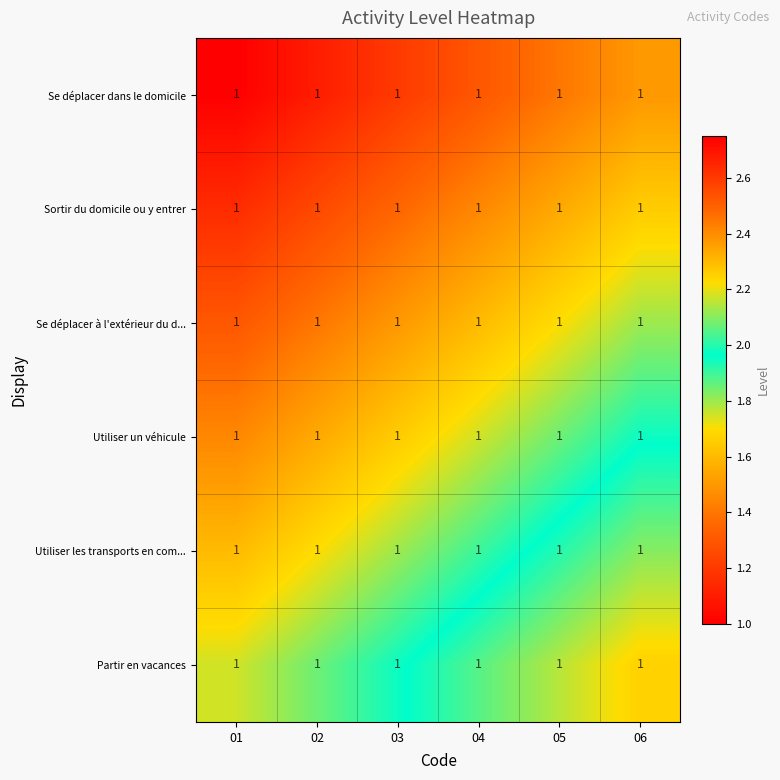

At which category is the sum across all series the highest?

06